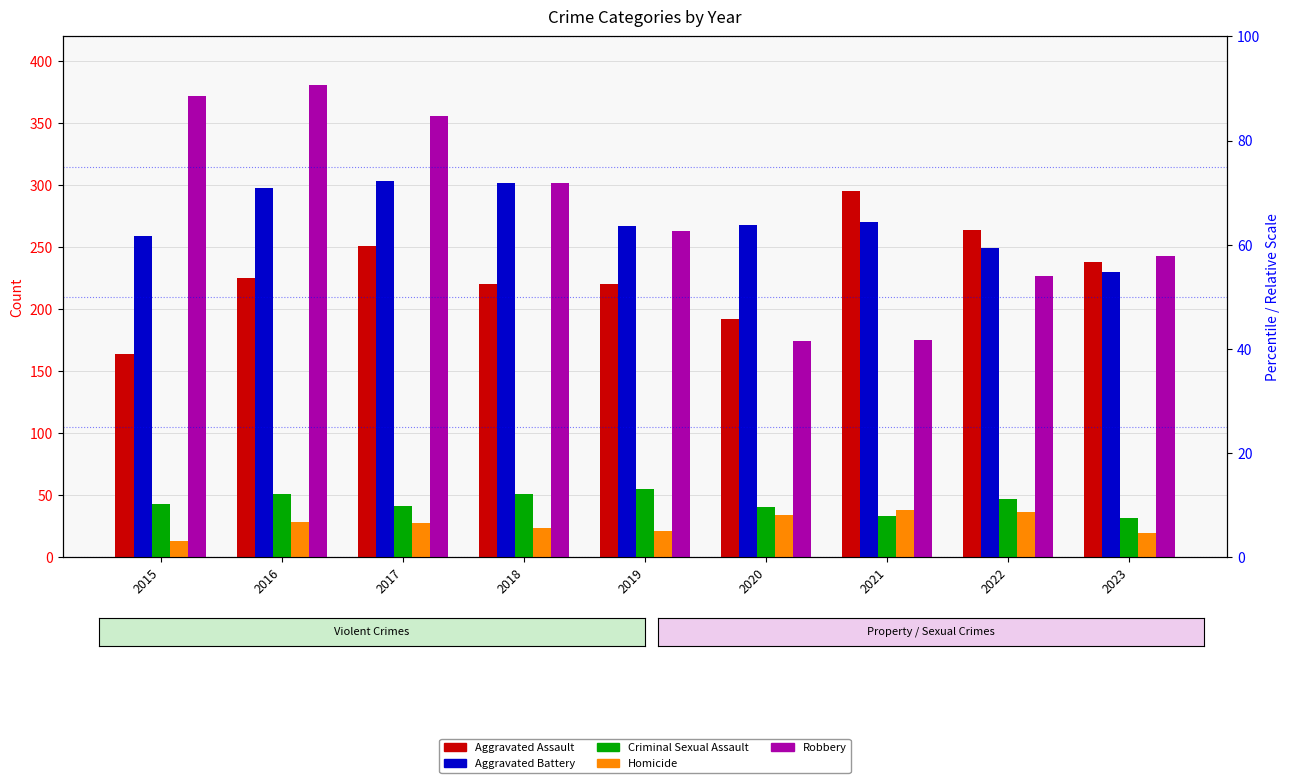

How many categories are shown in the chart?

9